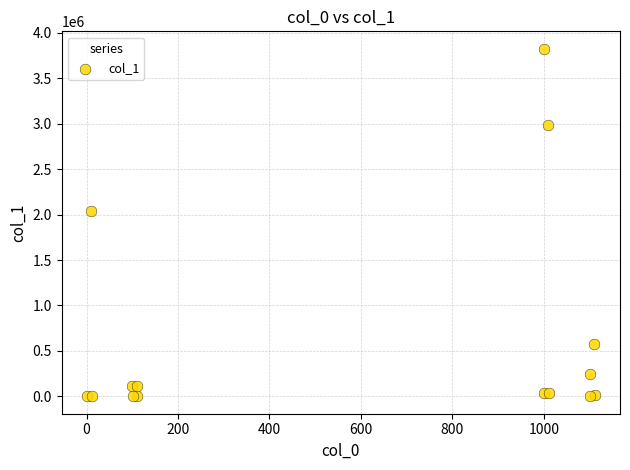

What Y value in the scatter plot is closest to 1912573?

2035142